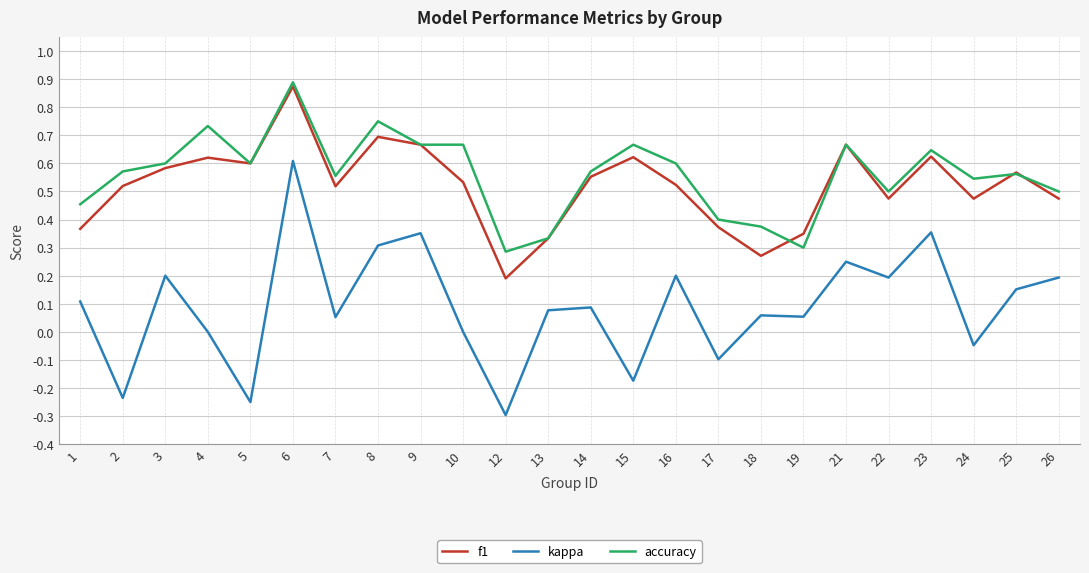

True or false: f1 has a value of 0.2 at 25.

False